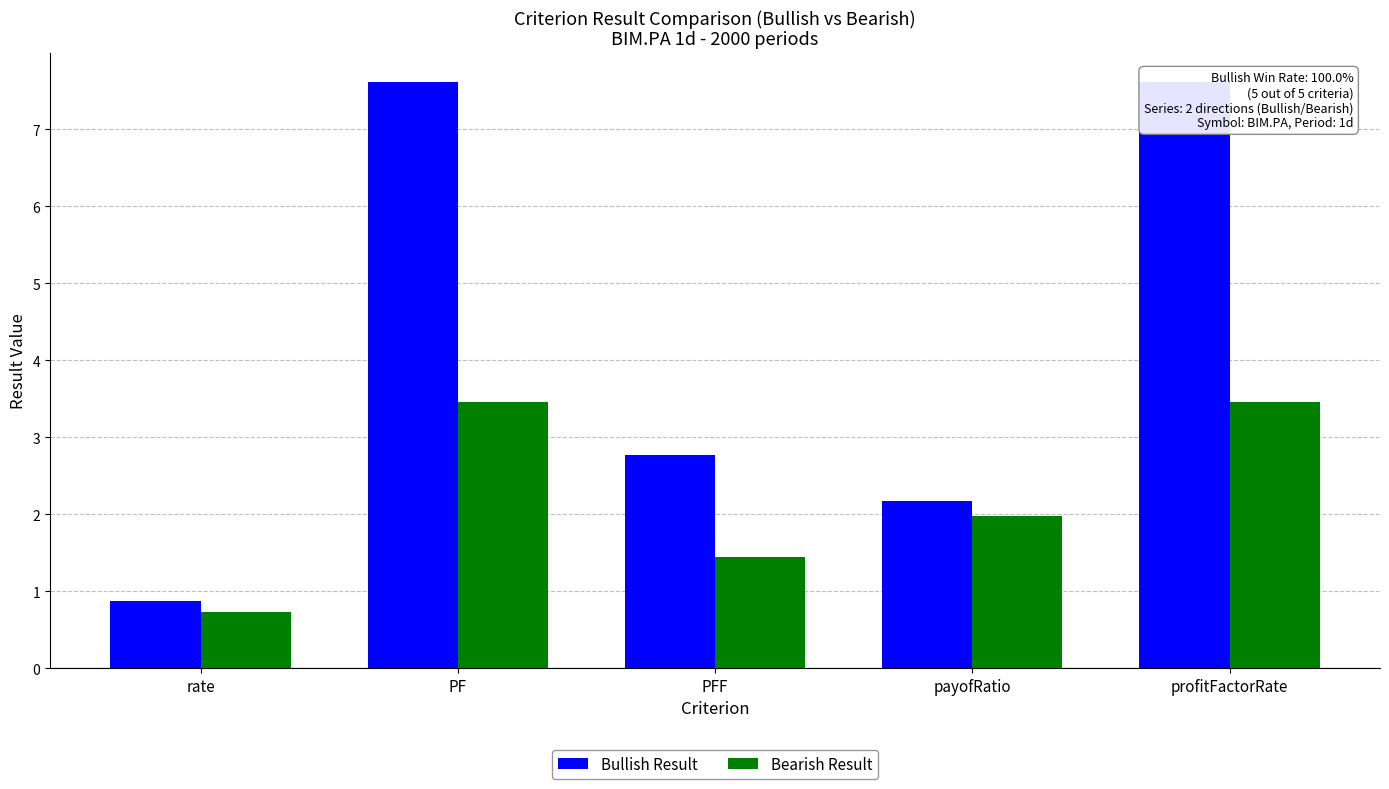

How many bars are there in each group?

2